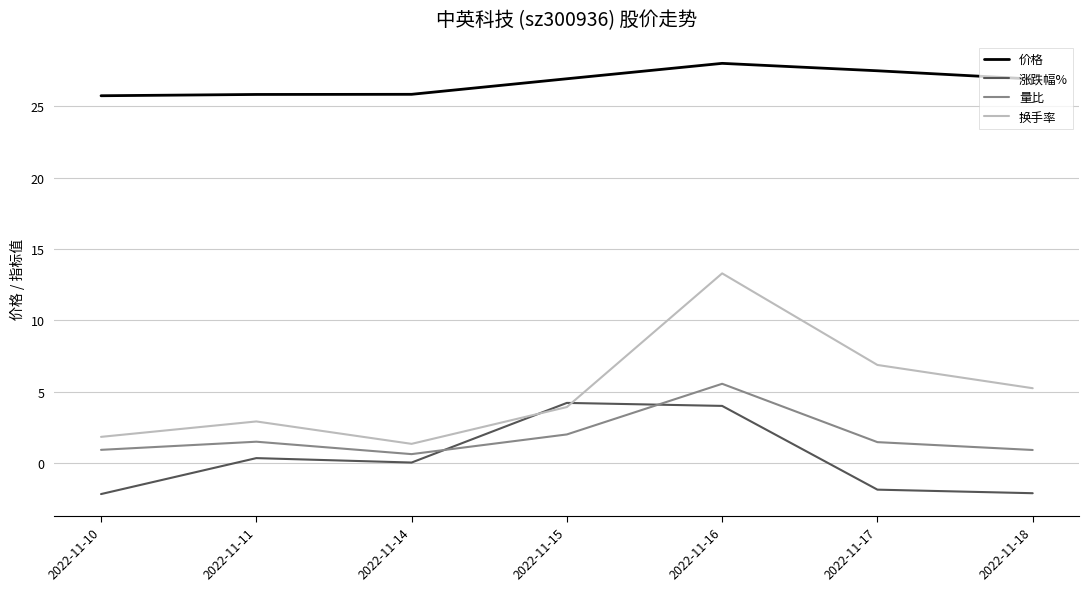

Where is 涨跌幅% nearest to the value 1?

2022-11-11